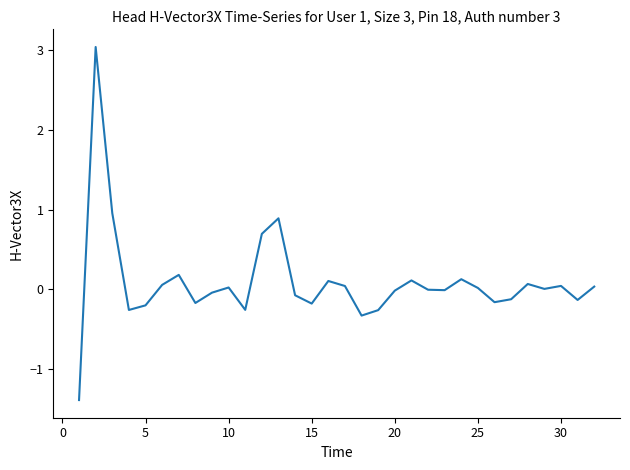

What is the smallest value displayed?

-1.4